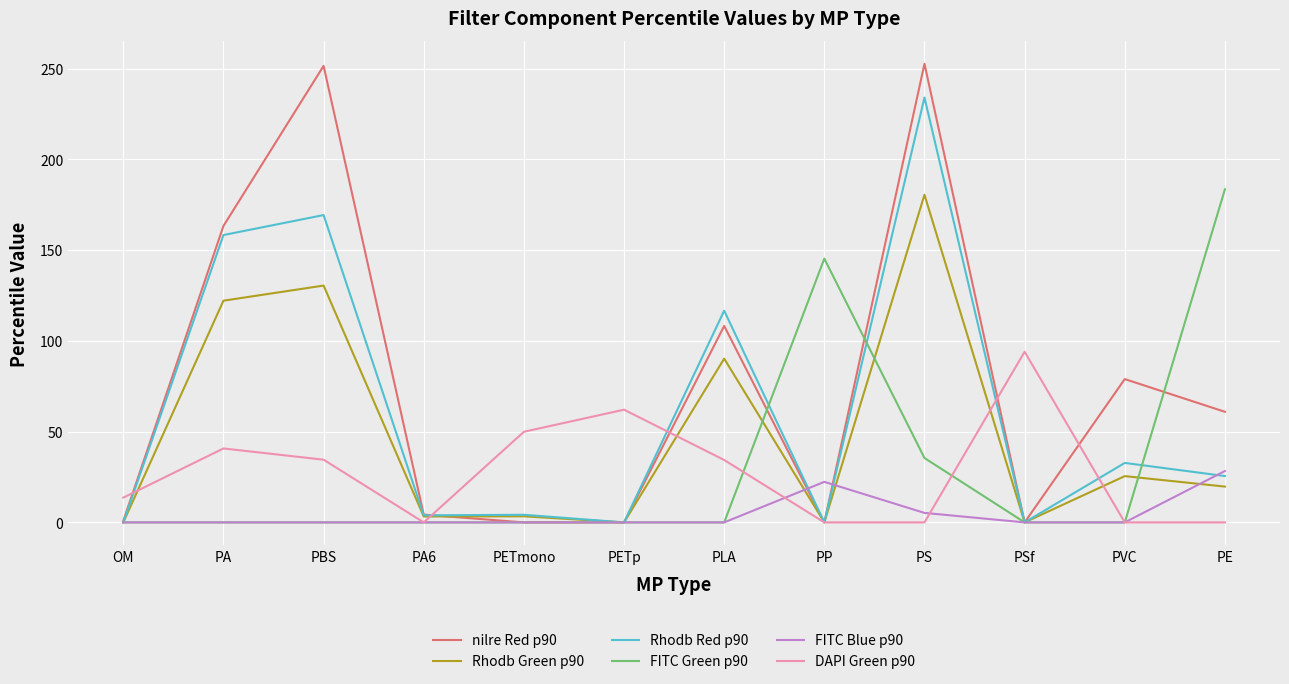

The Rhodb Green p90 series shows 67.3 at PBS. True or false?

False